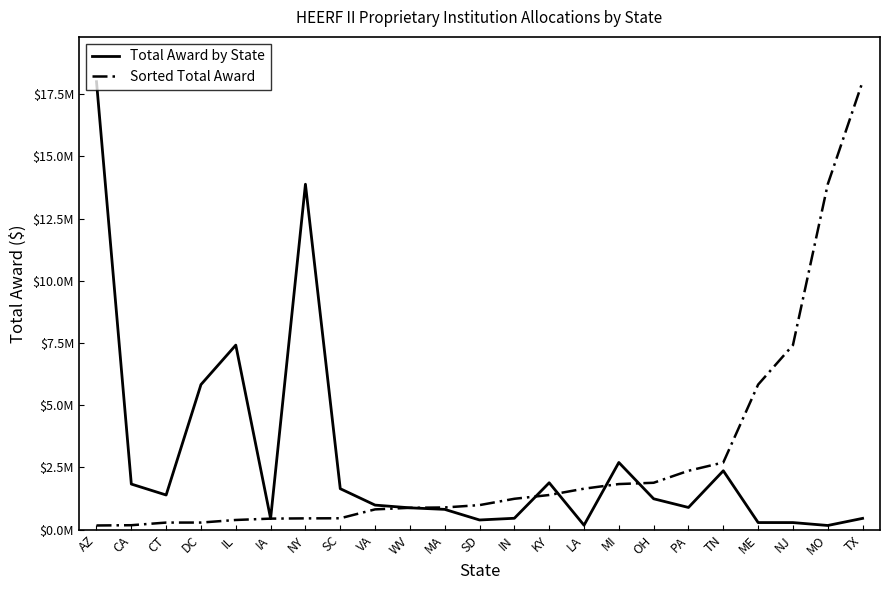

At TX, list the series in order from smallest to largest.

Total Award by State, Sorted Total Award